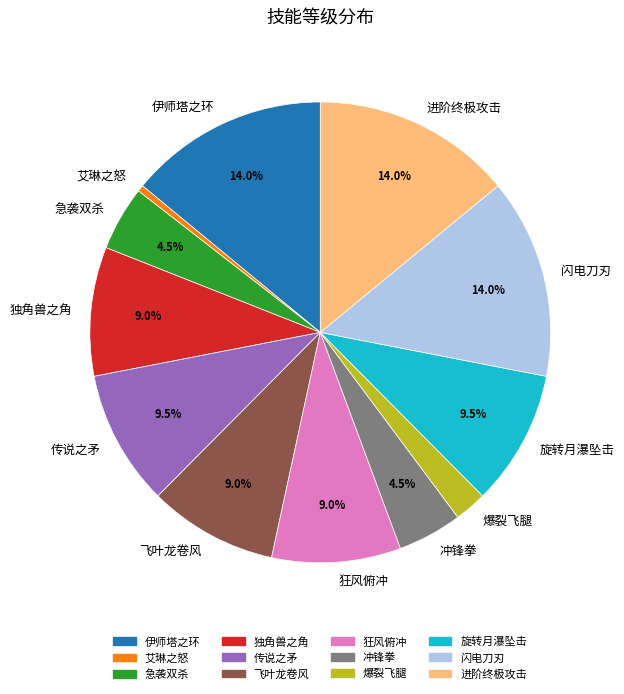

How many slices are in this pie chart?

12